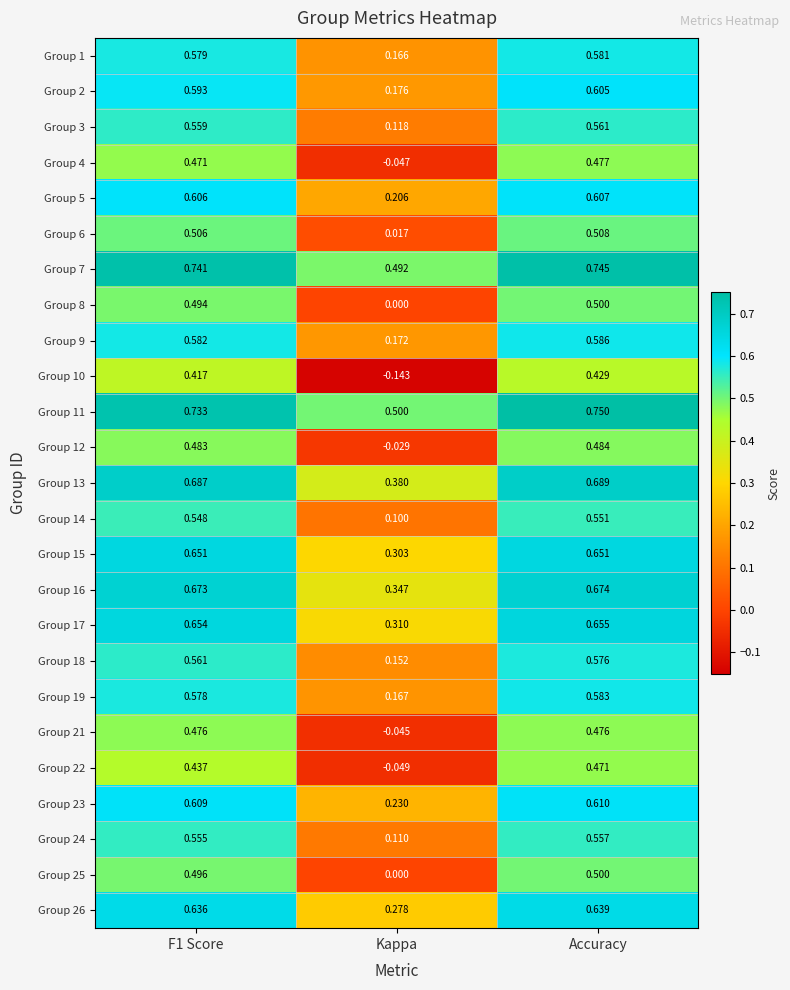

What is the total value across all series at Kappa?

3.9